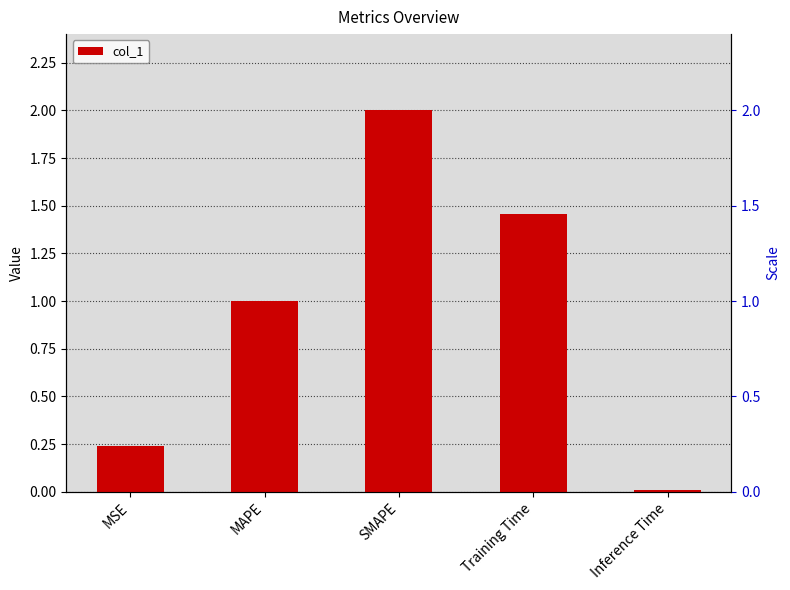

Reading left to right, extract all data points from this chart.

0.2	1.0	2.0	1.5	0.0